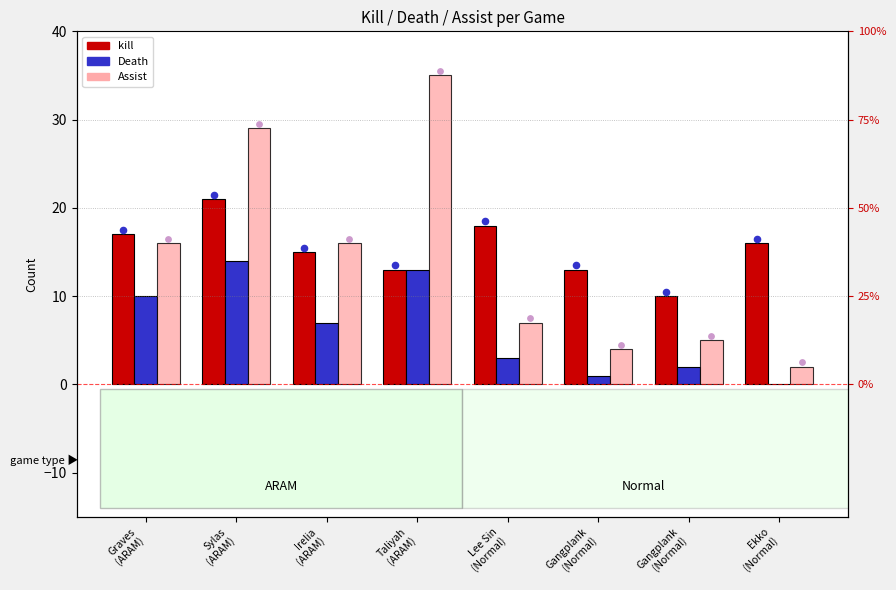

Which series has the largest total across all categories?

kill